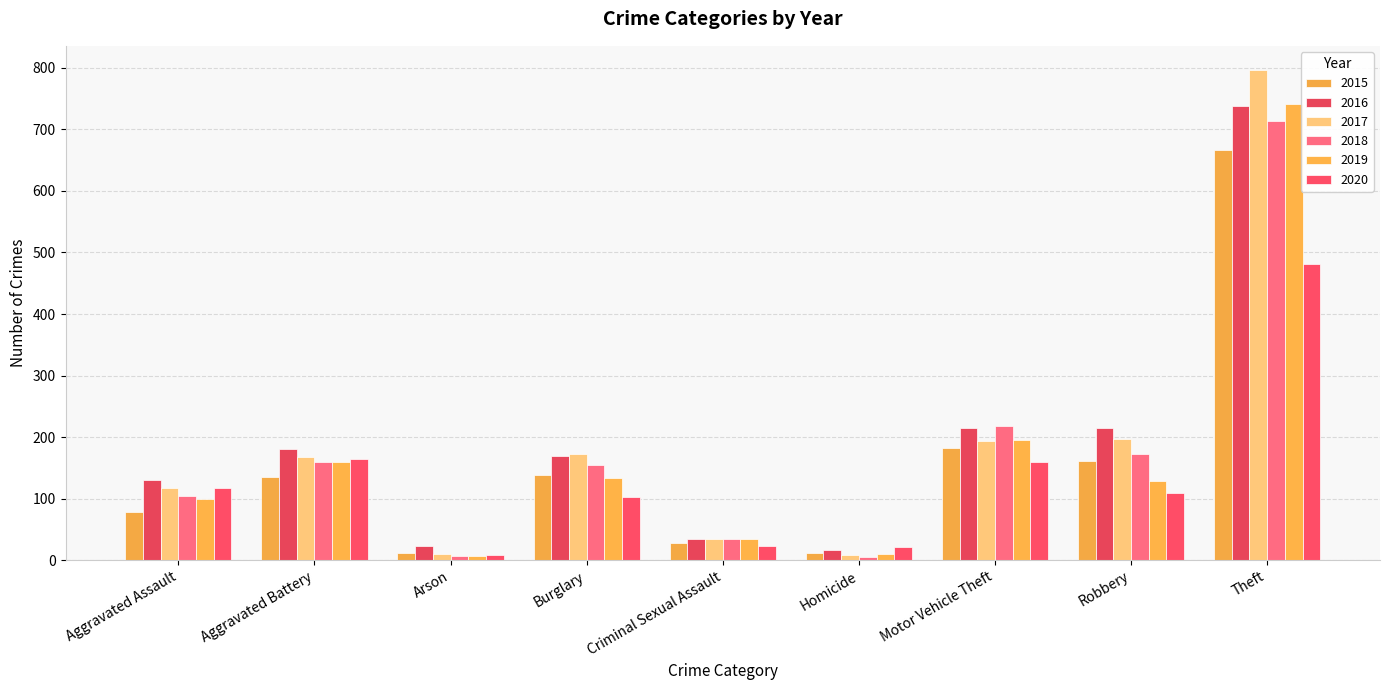

Where does the 2017 series first go above 167?

Burglary